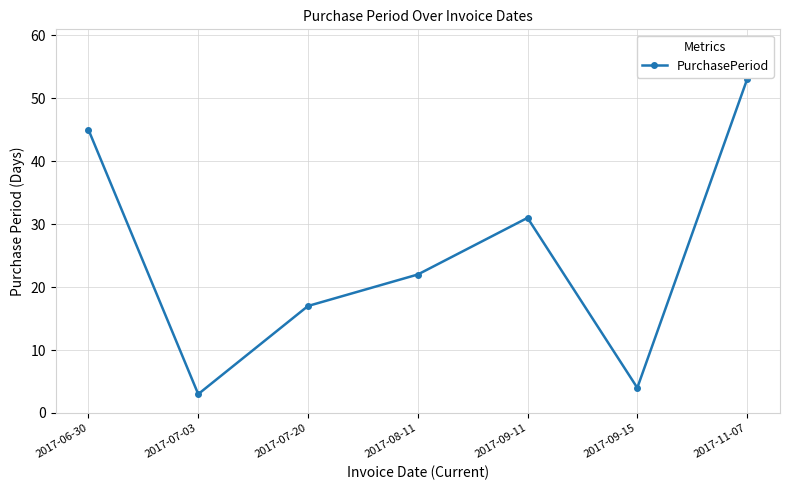

What is the smallest value displayed?

3